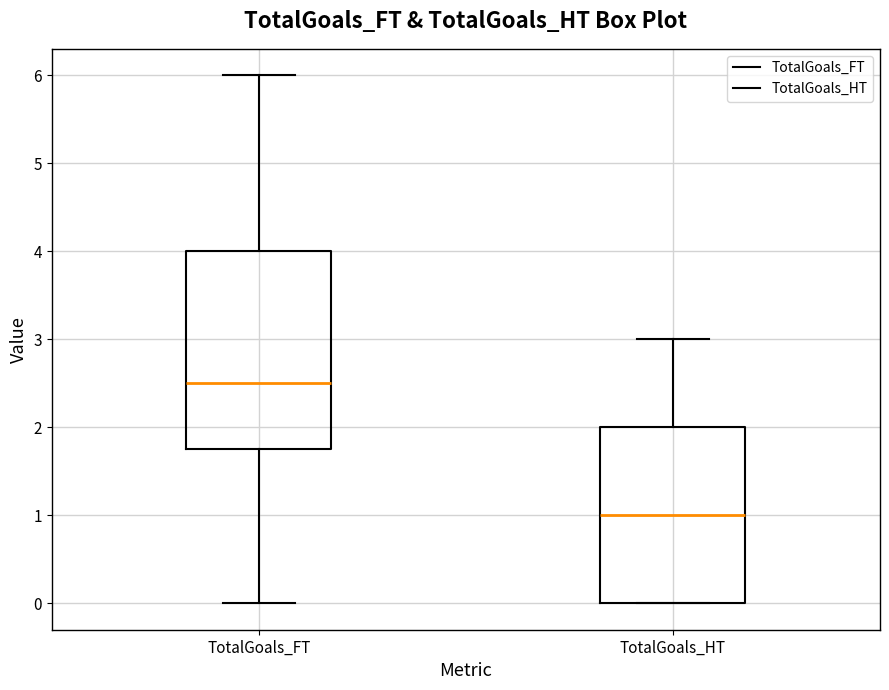

Reading left to right, read every box against the y-axis: the position of its median line, the range the box covers, and the ends of its whiskers. The values are not printed on the chart, so give them approximately, as read against the axis.

TotalGoals_FT: median 2.5, box 1.8 to 4.0, whiskers 0.0 to 6.0
TotalGoals_HT: median 1.0, box 0.0 to 2.0, whiskers 0.0 to 3.0